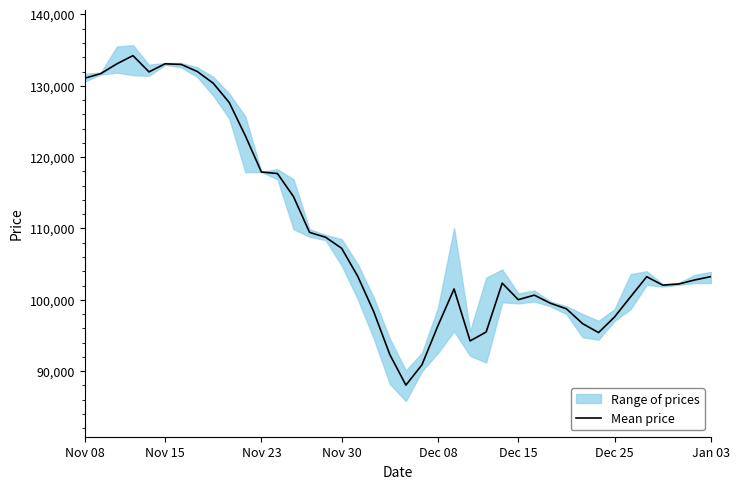

What is the maximum value for Mean price?

134233.3